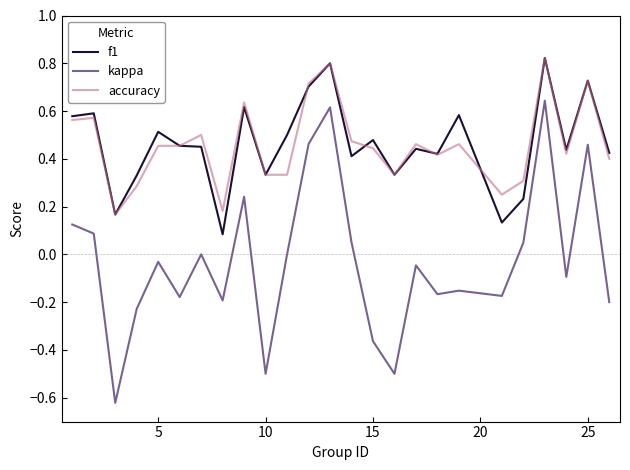

What is the sum of all accuracy values?

11.5